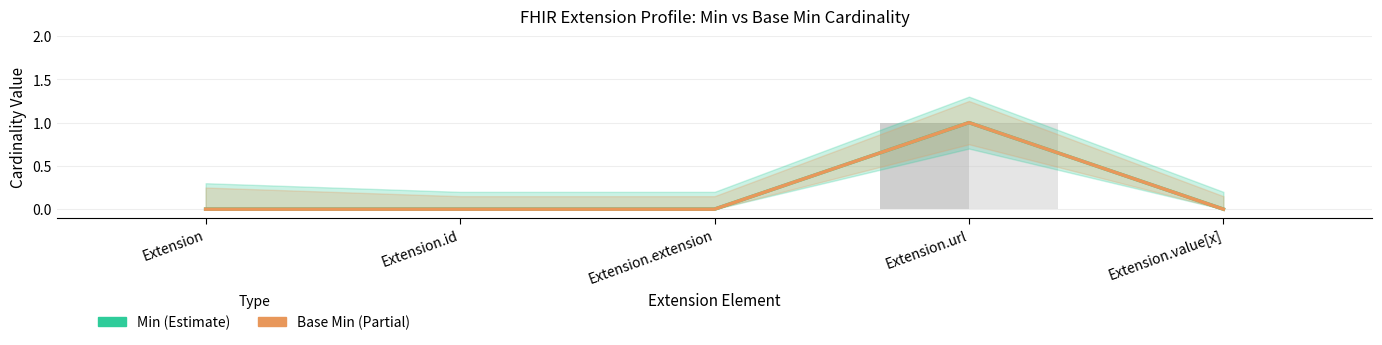

The value of Base Min at Extension.url is 0. True or false?

False